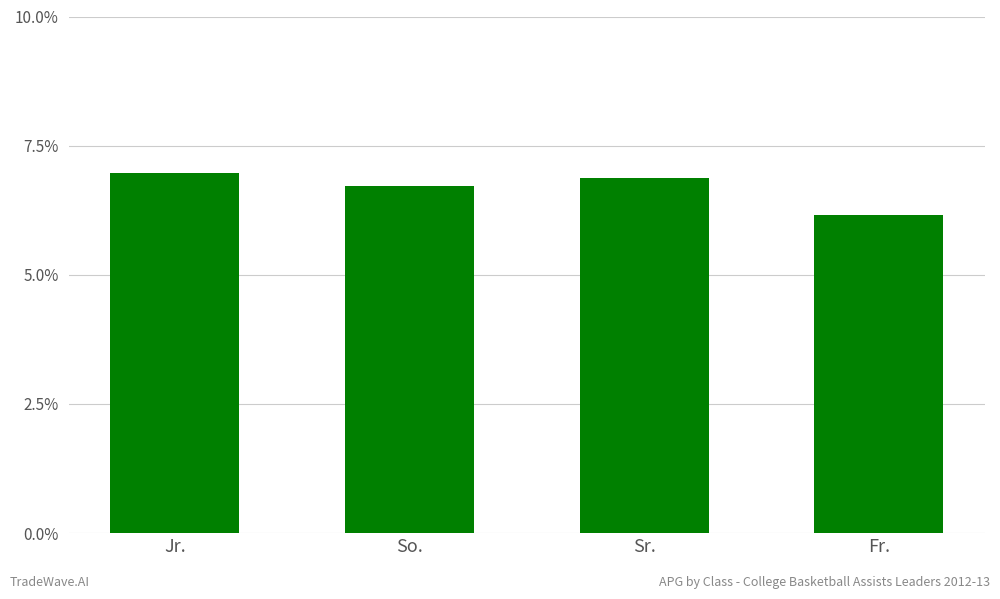

Reading left to right, what are all the values shown in this chart?

Jr.=7.0	So.=6.7	Sr.=6.9	Fr.=6.2